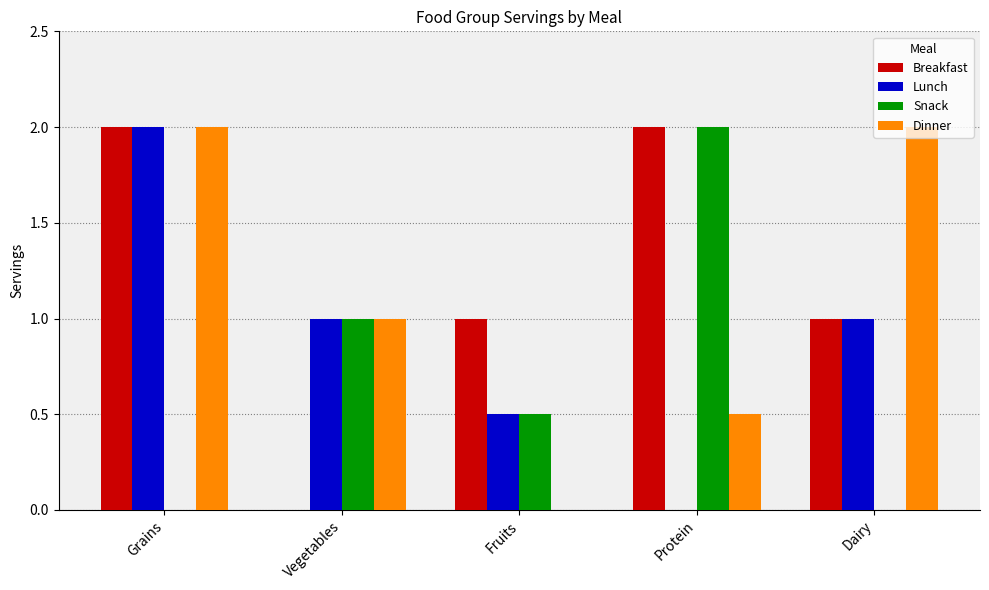

True or false: Dinner has a value of 1.1 at Fruits.

False